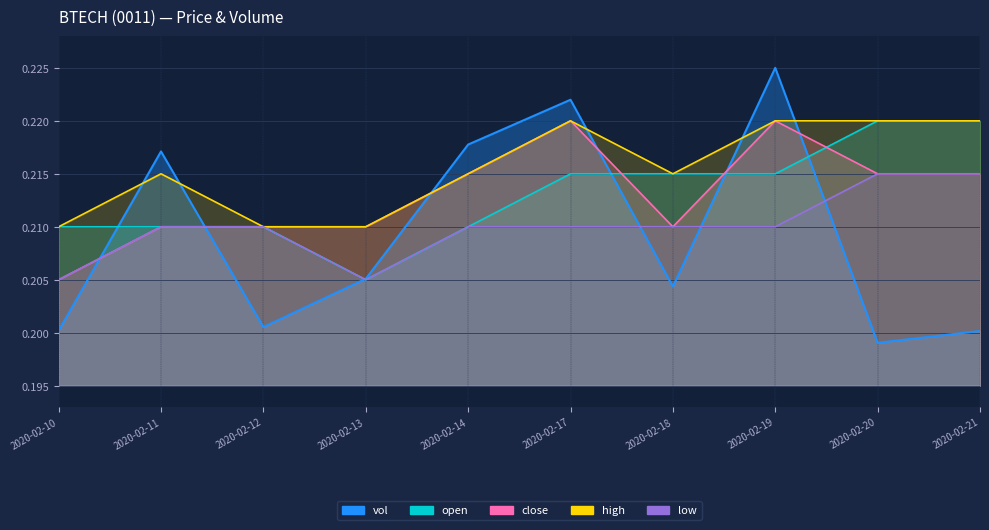

What is the smallest value displayed?

0.2